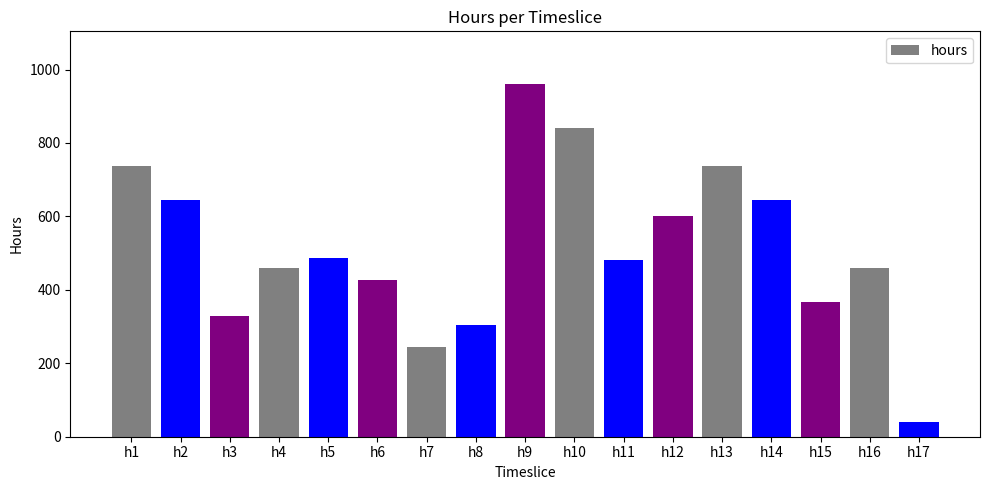

True or false: the data shows 960 at h9.

True